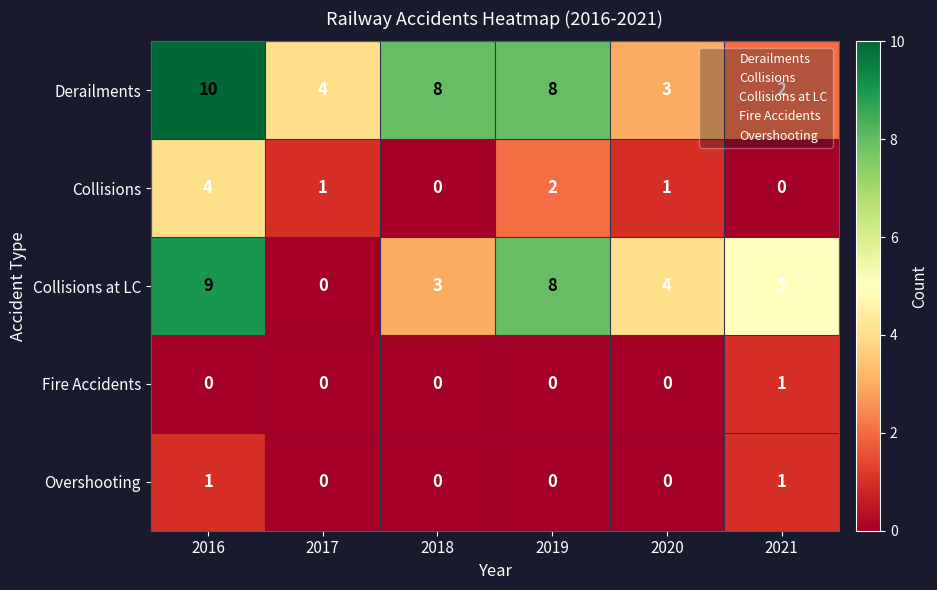

Which series has the largest range (max minus min)?

Collisions at LC